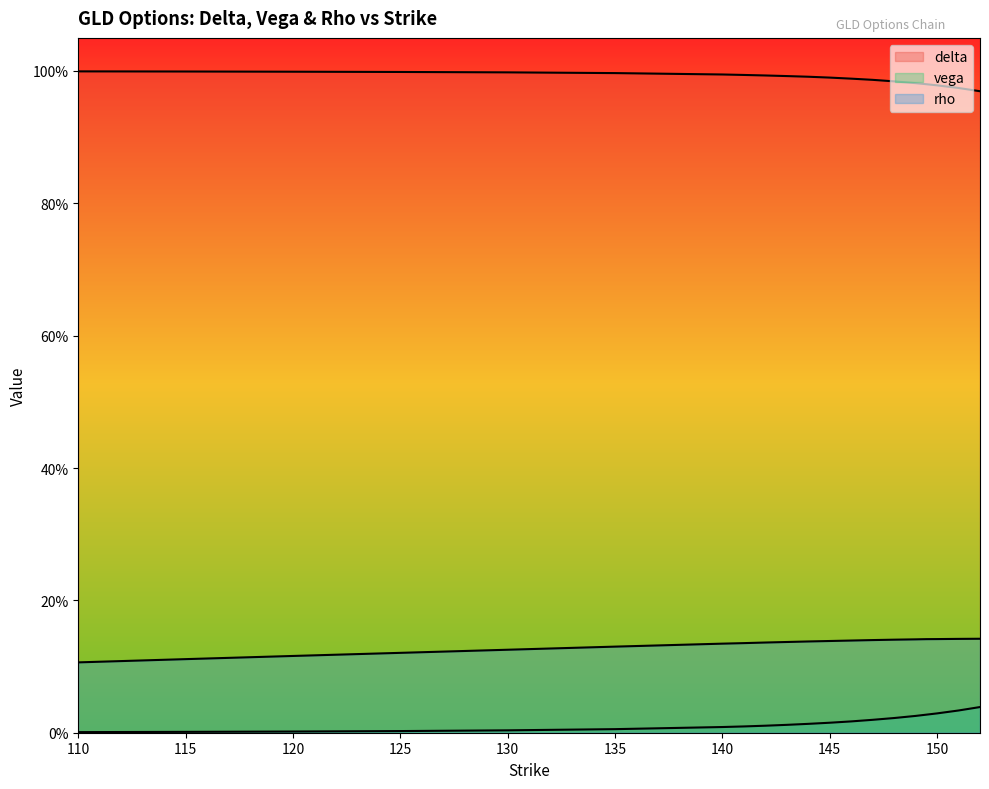

True or false: rho and vega cross at least once.

False